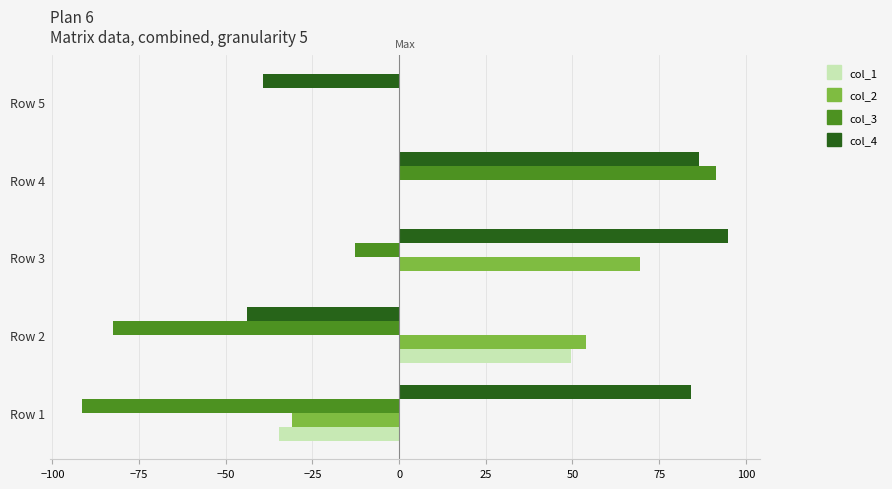

The value of col_3 at Row 4 is 141.4. True or false?

False